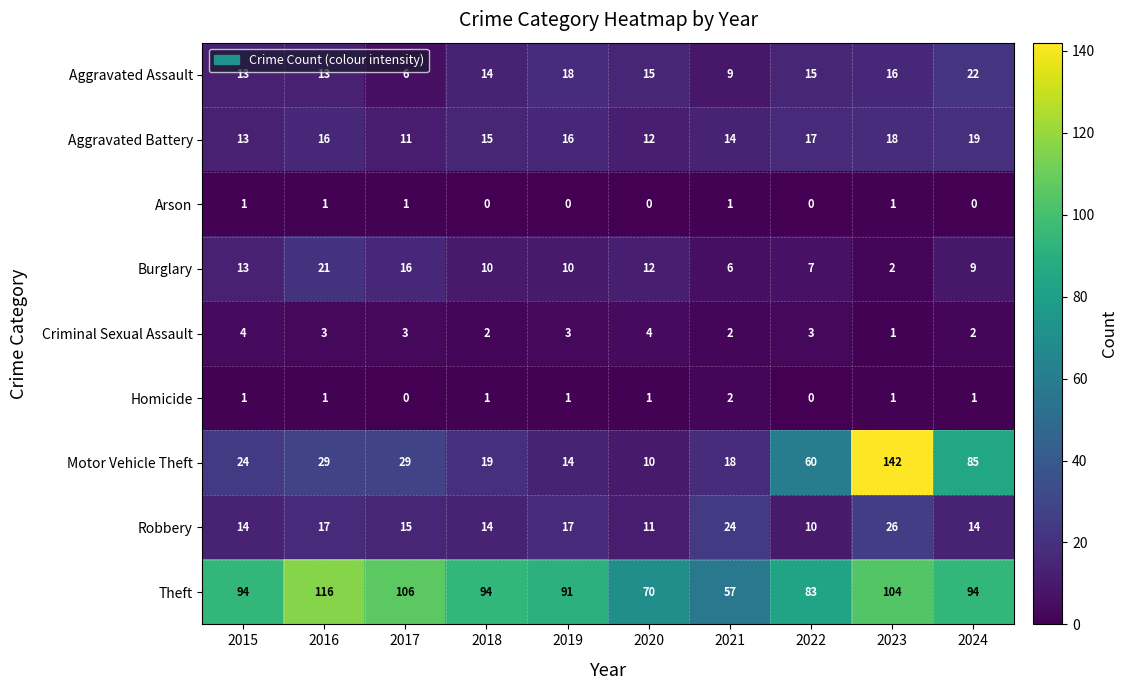

What is the spread (max minus min) of values at 2015?

93